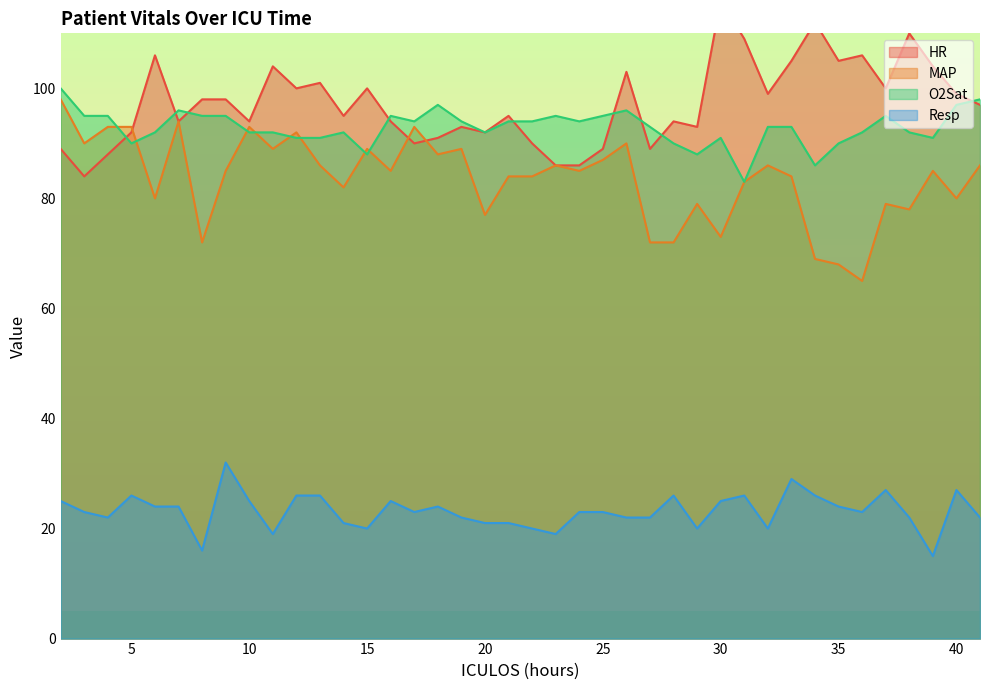

What is the difference between the Resp values at 29 and 24?

3